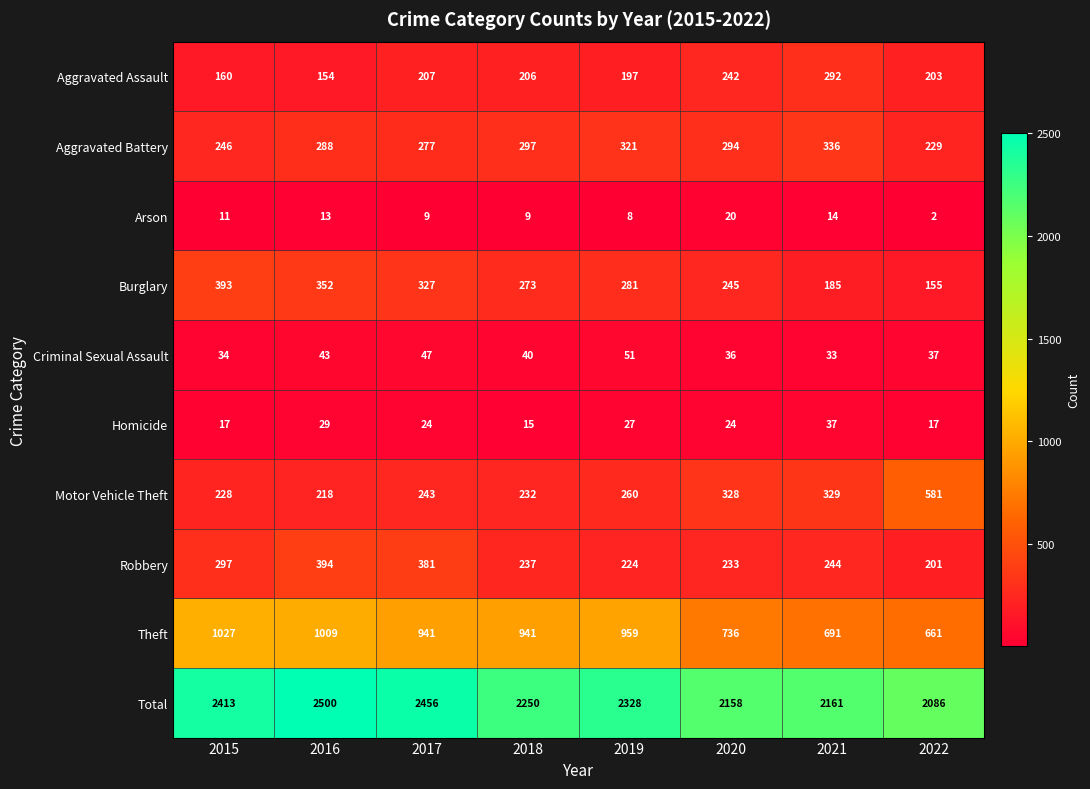

At which label does Homicide first exceed 24?

2016